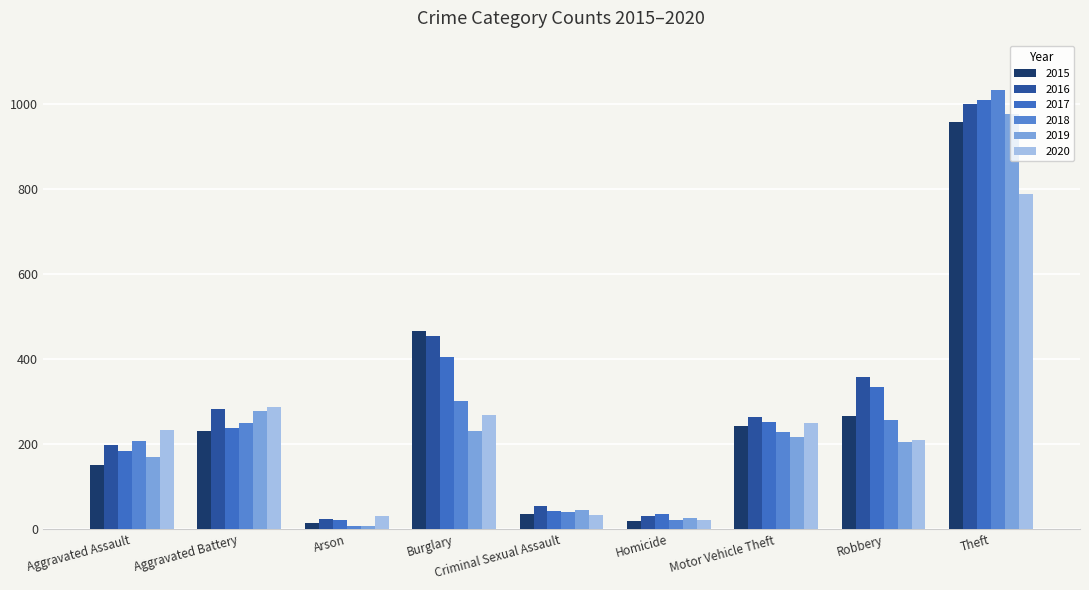

Reading left to right, transcribe all the data shown in this chart.

2015: Aggravated Assault=150	Aggravated Battery=230	Arson=15	Burglary=467	Criminal Sexual Assault=35	Homicide=19	Motor Vehicle Theft=243	Robbery=266	Theft=958
2016: Aggravated Assault=199	Aggravated Battery=282	Arson=23	Burglary=455	Criminal Sexual Assault=55	Homicide=32	Motor Vehicle Theft=263	Robbery=359	Theft=1002
2017: Aggravated Assault=184	Aggravated Battery=237	Arson=22	Burglary=406	Criminal Sexual Assault=43	Homicide=35	Motor Vehicle Theft=252	Robbery=334	Theft=1011
2018: Aggravated Assault=208	Aggravated Battery=251	Arson=8	Burglary=301	Criminal Sexual Assault=41	Homicide=22	Motor Vehicle Theft=228	Robbery=256	Theft=1034
2019: Aggravated Assault=170	Aggravated Battery=279	Arson=8	Burglary=230	Criminal Sexual Assault=44	Homicide=27	Motor Vehicle Theft=218	Robbery=204	Theft=978
2020: Aggravated Assault=234	Aggravated Battery=287	Arson=30	Burglary=269	Criminal Sexual Assault=34	Homicide=22	Motor Vehicle Theft=250	Robbery=210	Theft=790